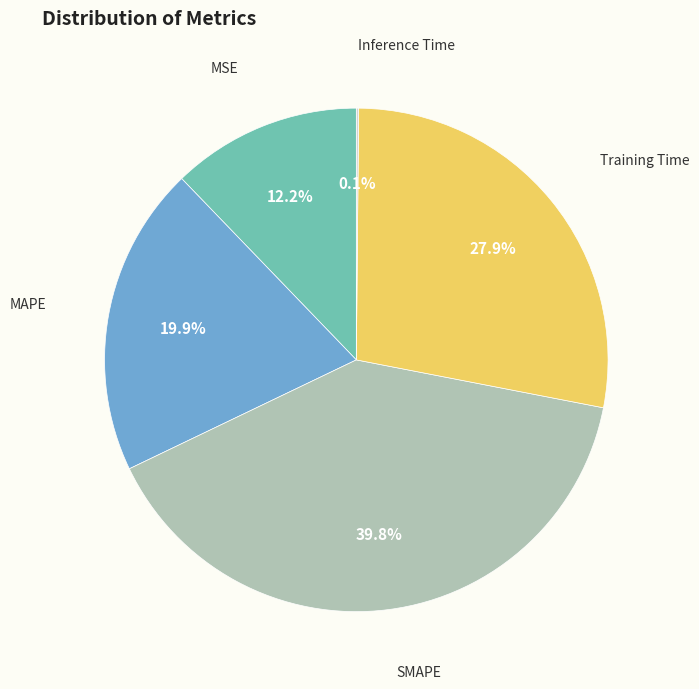

Does any single category account for the majority?

No